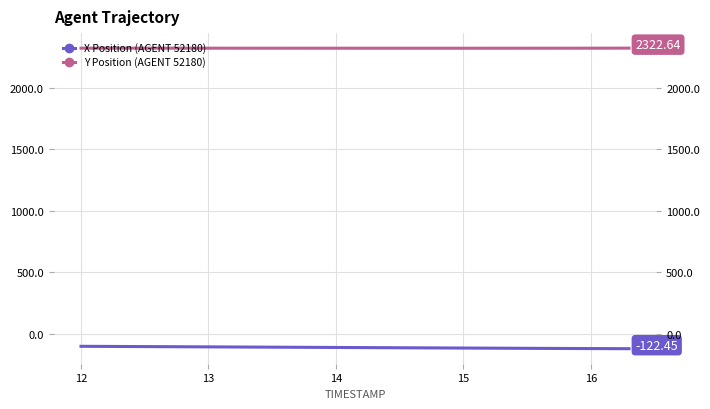

The value of X Position (AGENT 52180) at 12 is -192.4. True or false?

False